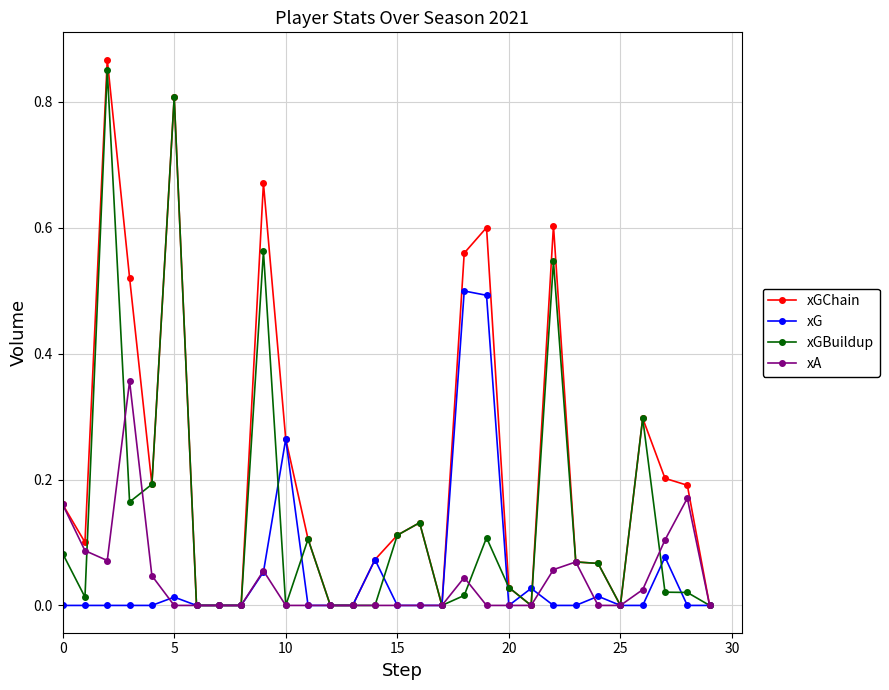

Which series has the largest total across all categories?

xGChain